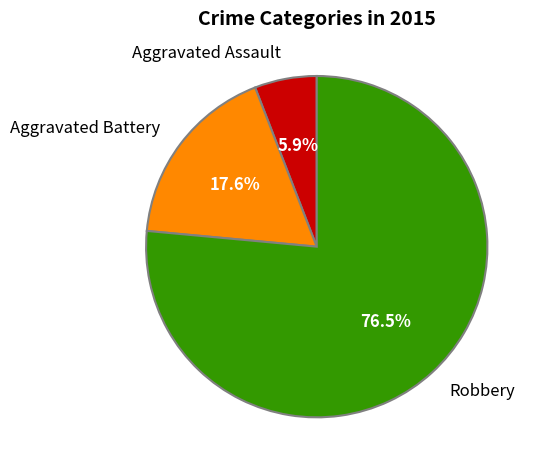

True or false: Robbery accounts for 82% of the total.

False